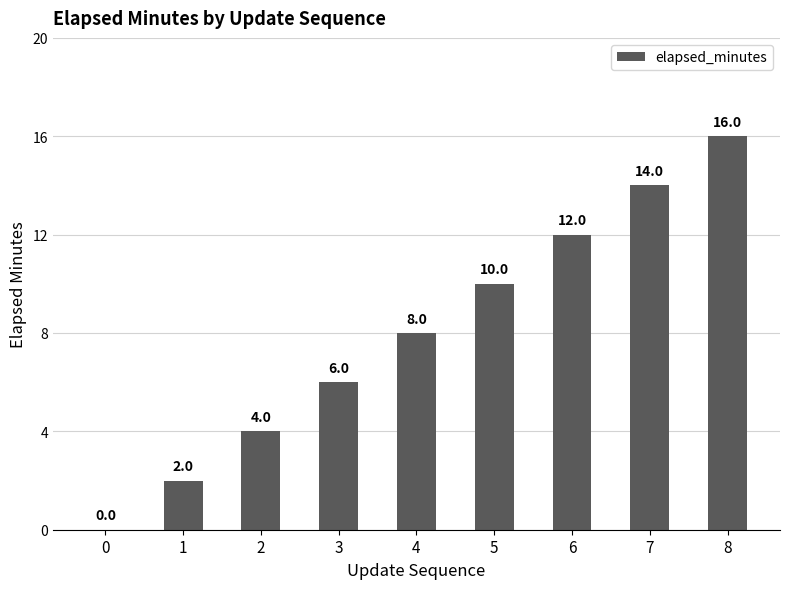

What is the greatest value displayed?

16